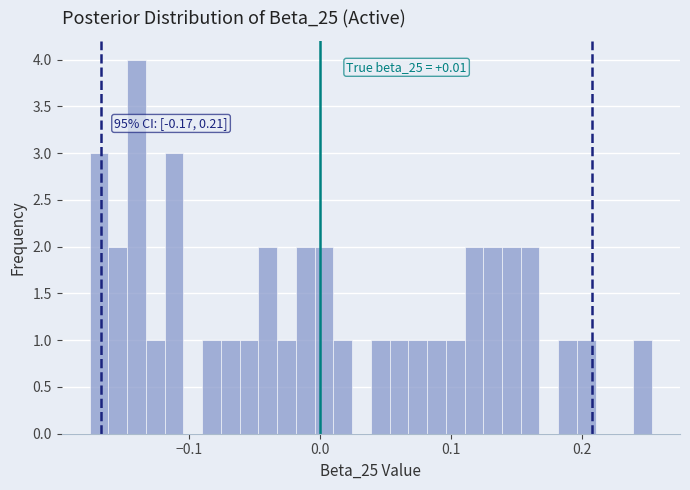

Read against the x-axis, roughly where is the centre of the tallest bar?

-0.14